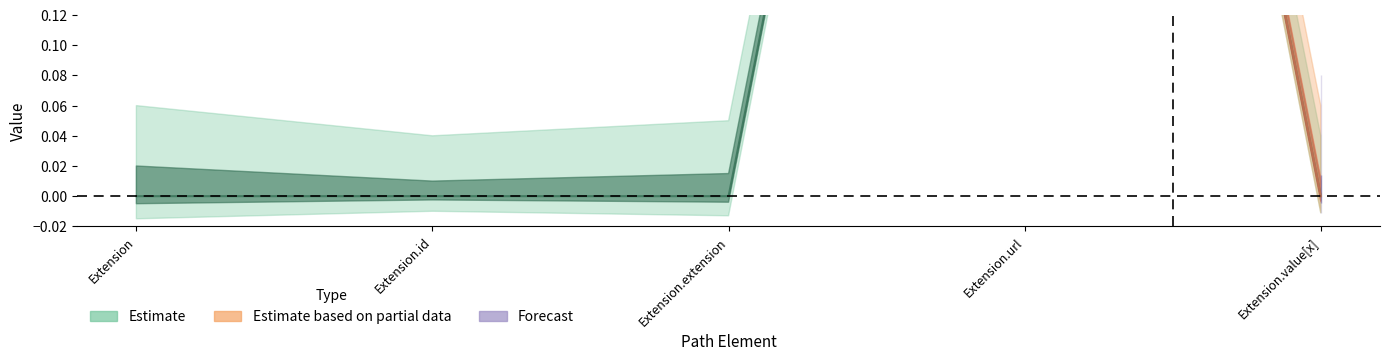

How many lines are shown in the chart?

1